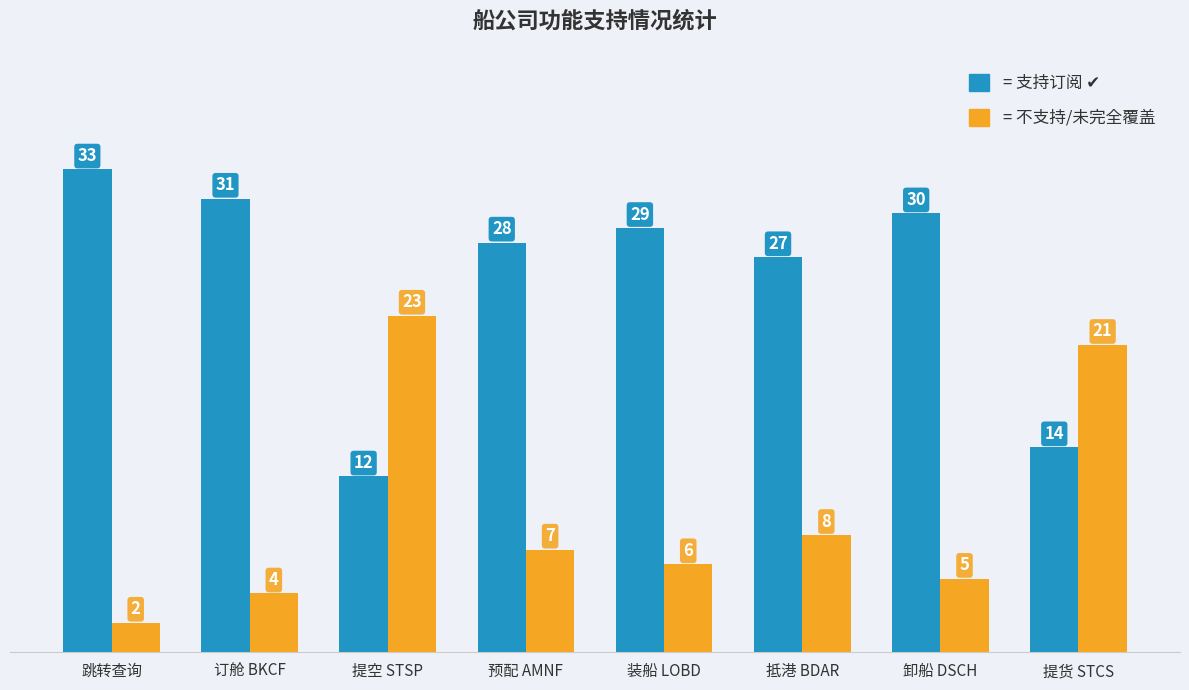

Which label corresponds to the smallest value in the chart?

跳转查询